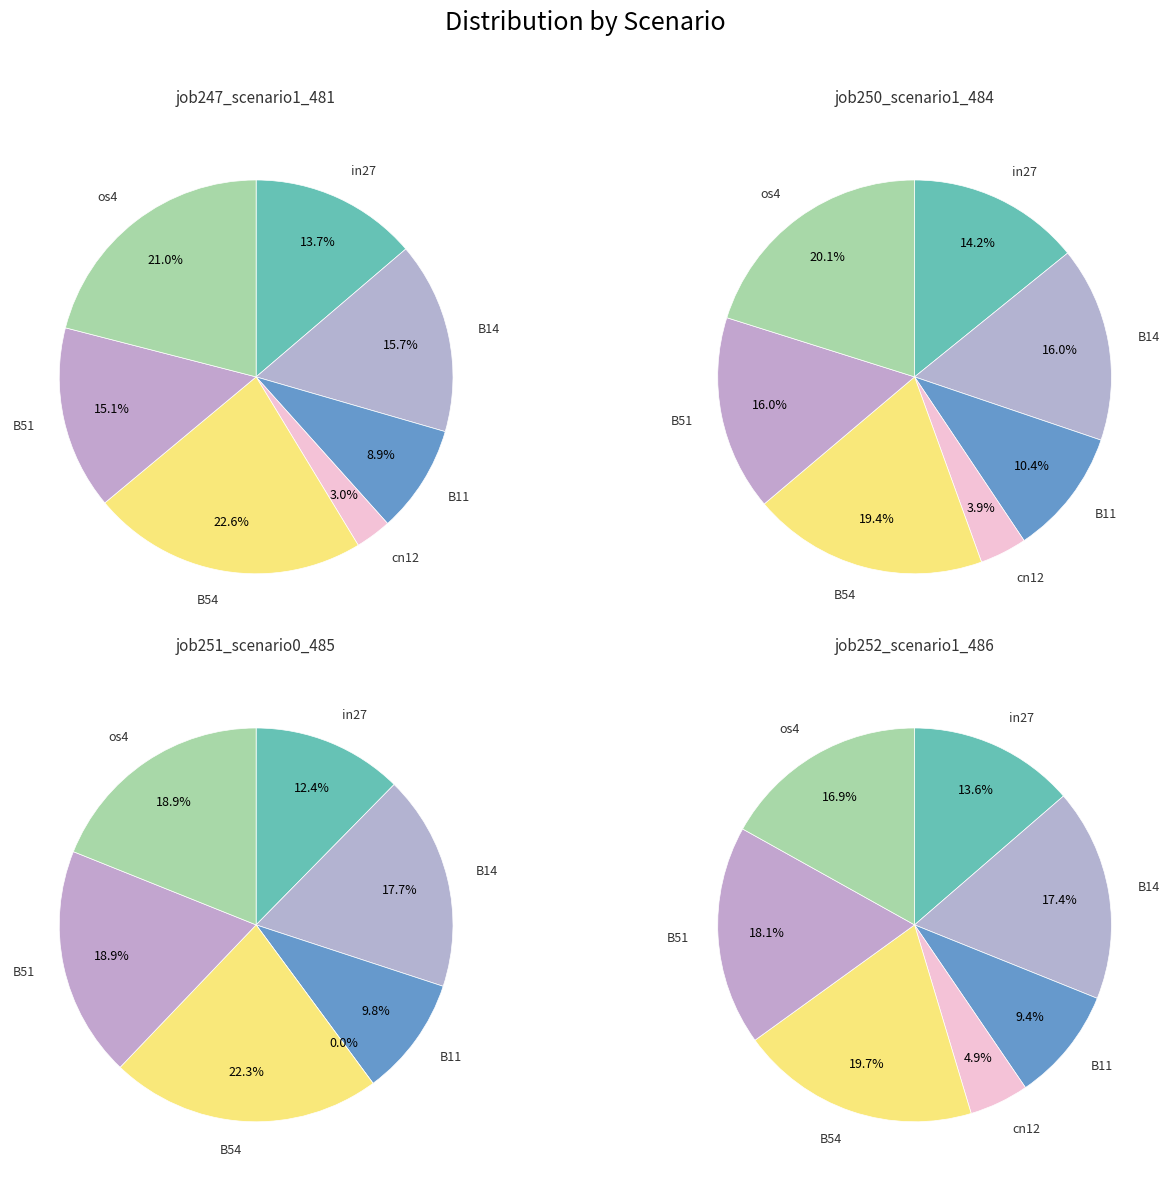

To the nearest percent, what portion does B54 represent?

23%